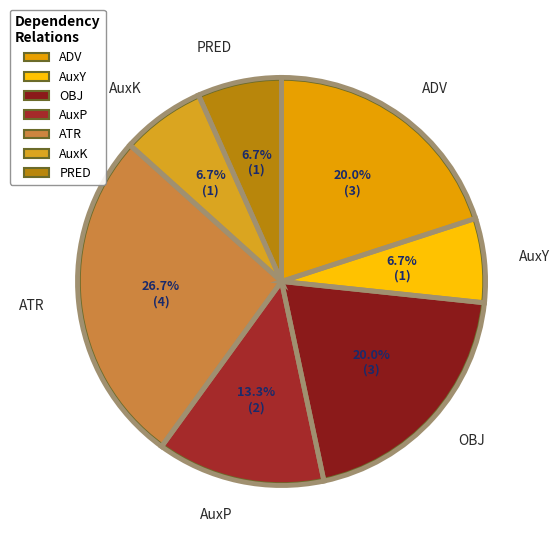

To the nearest percent, what is the difference between the OBJ and PRED slice percentages?

13%